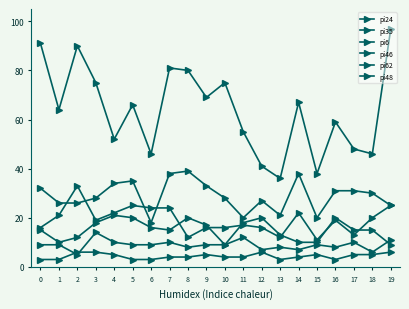

Read the pi62 value at 14.

10